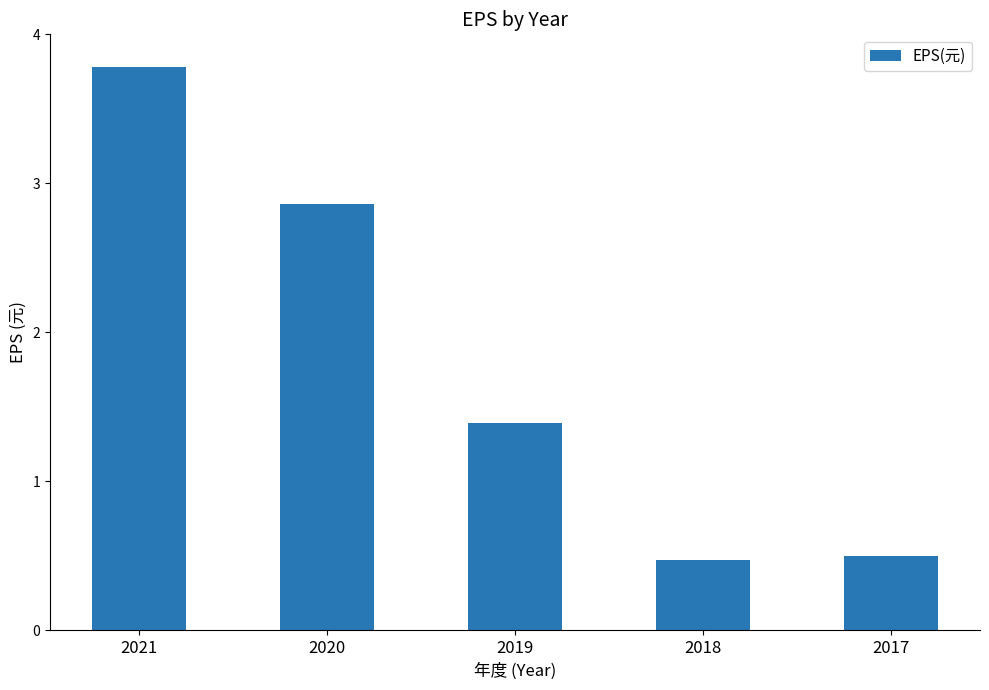

Approximately how many times larger is the value at 2017 compared to 2019?

0.4